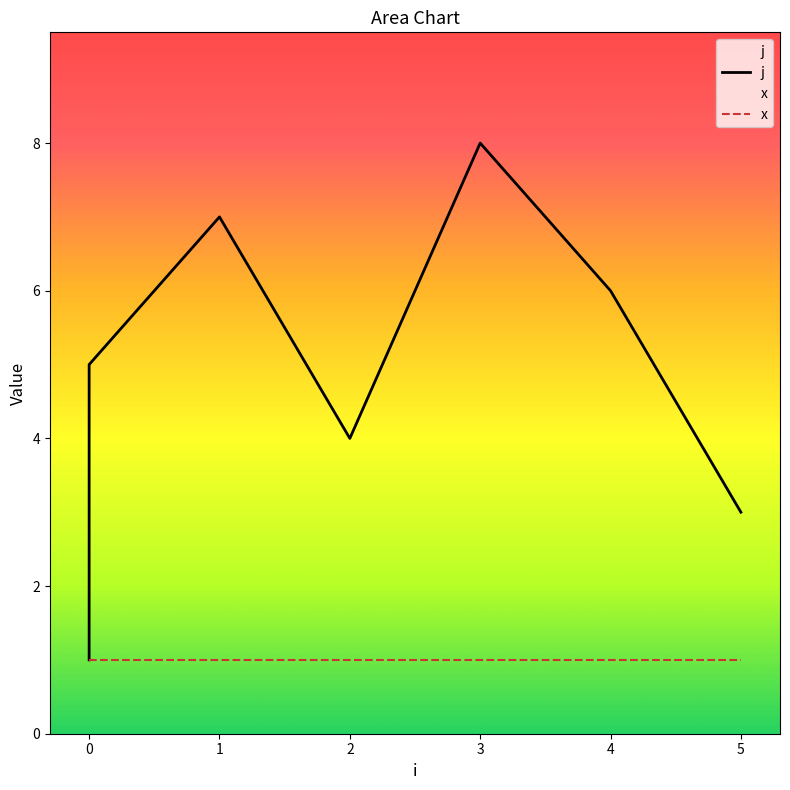

Which label corresponds to the largest value in the chart?

3